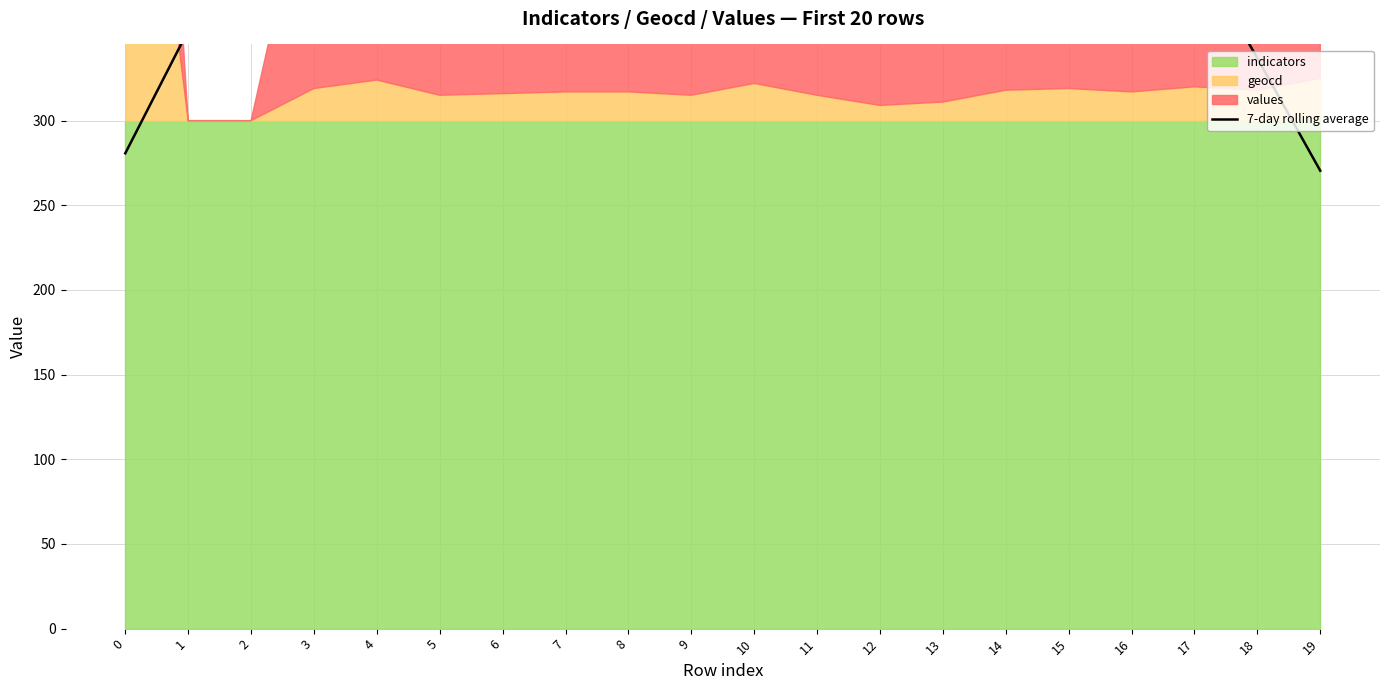

List the labels in order of value, smallest first.

19, 0, 18, 1, 17, 4, 2, 10, 11, 5, 14, 12, 9, 13, 15, 8, 6, 7, 16, 3